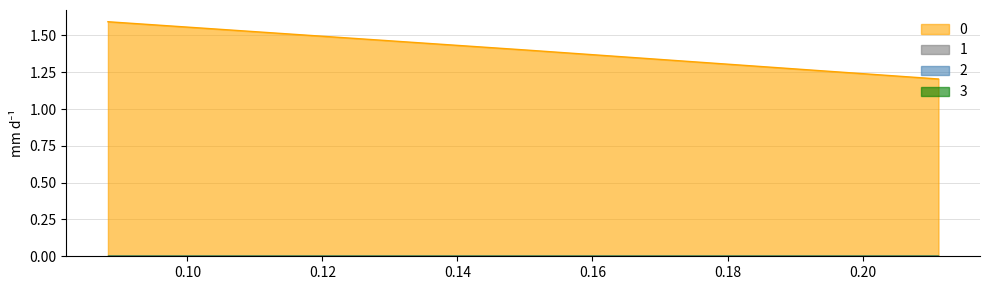

Count the 0 values in the range 1 to 2.

3